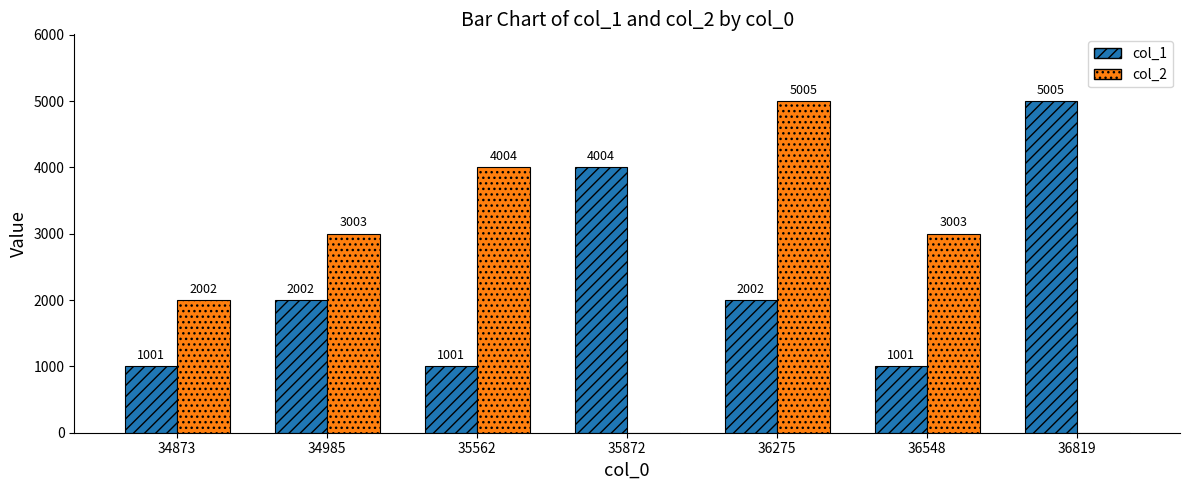

Reading right to left, list all the values displayed in this chart.

col_1: 36819=5005	36548=1001	36275=2002	35872=4004	35562=1001	34985=2002	34873=1001
col_2: 36819=0	36548=3003	36275=5005	35872=0	35562=4004	34985=3003	34873=2002